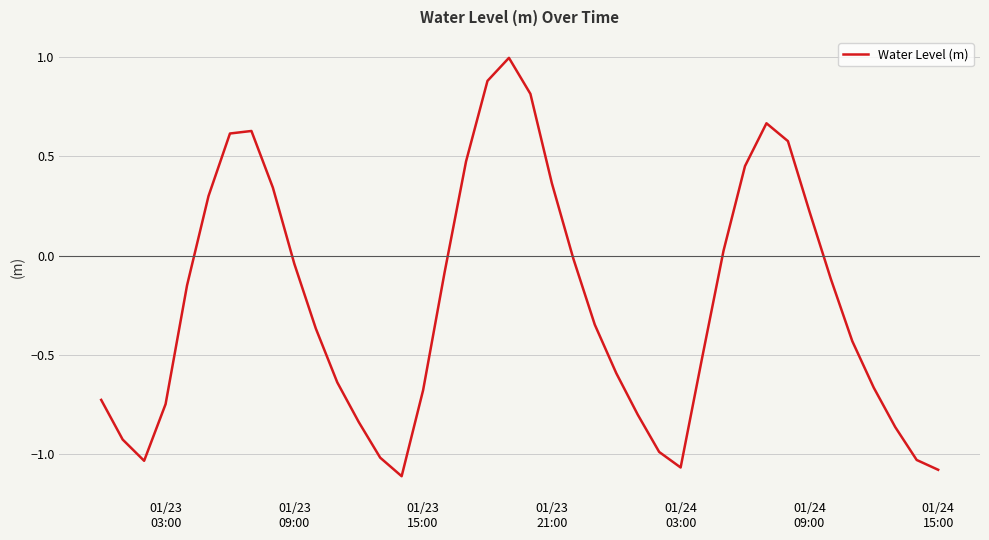

Count the number of data series in this chart.

1